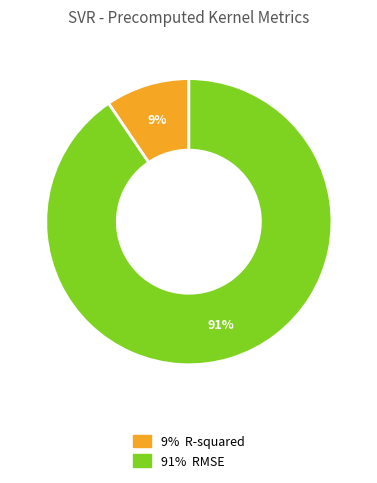

To the nearest percent, what is the average slice percentage?

50%